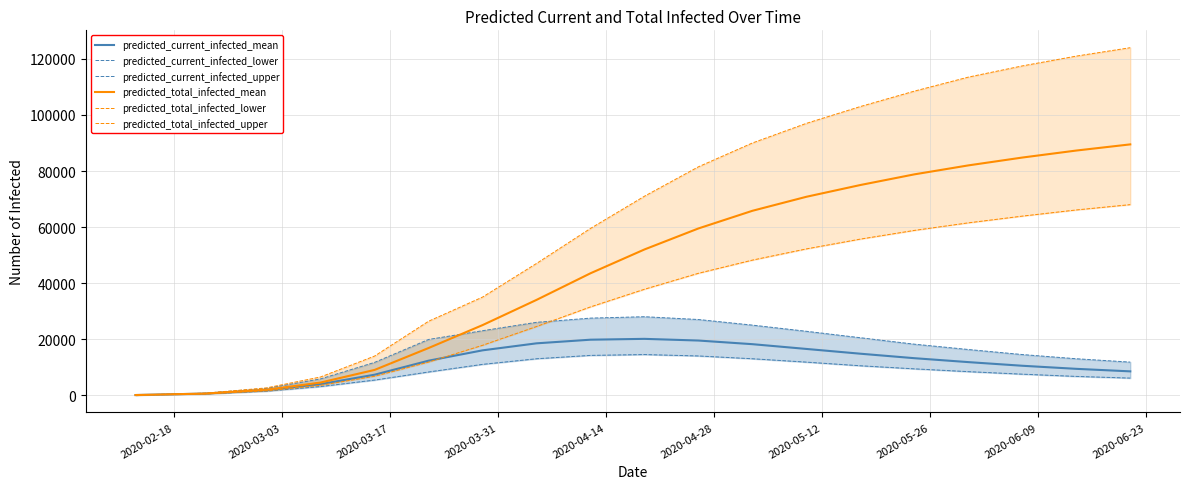

What is the highest value of the predicted_total_infected_mean series?

89500